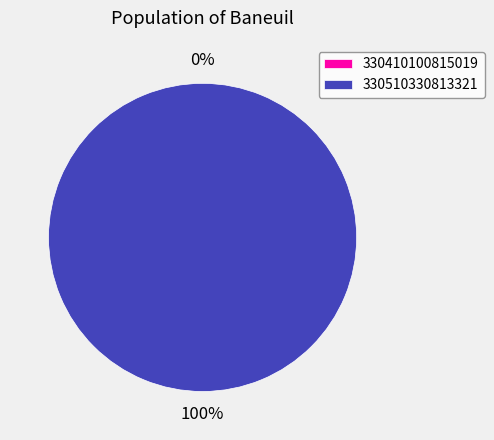

Is it true that 330410100815019 is 0% of the pie?

True